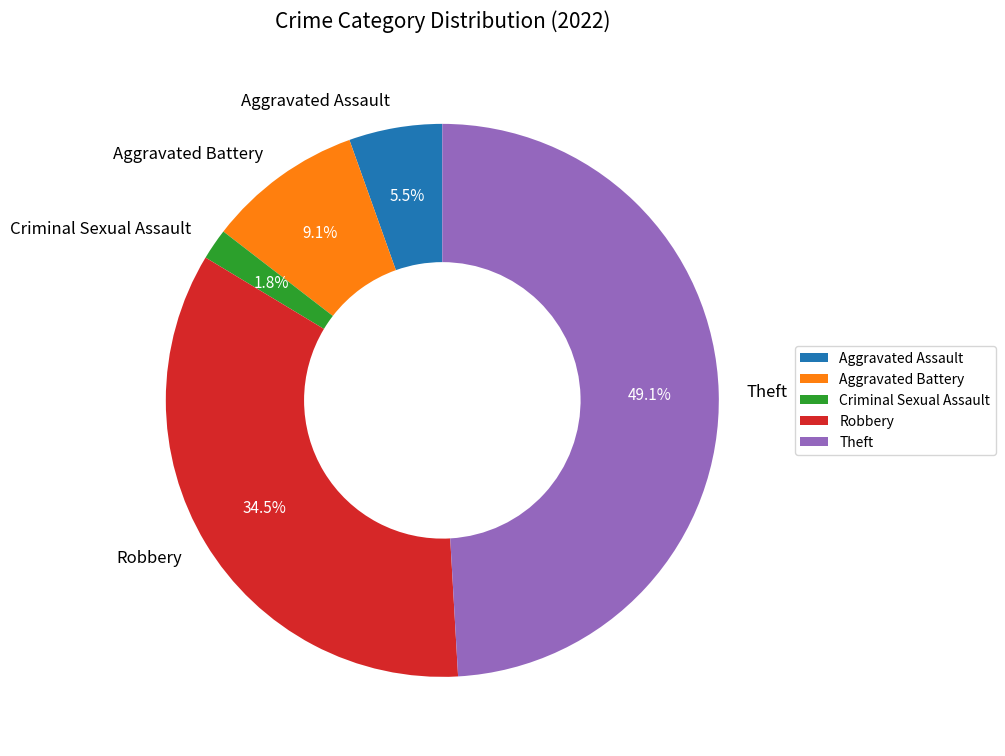

Approximately how many times larger is the value at Robbery compared to Aggravated Assault?

6.3